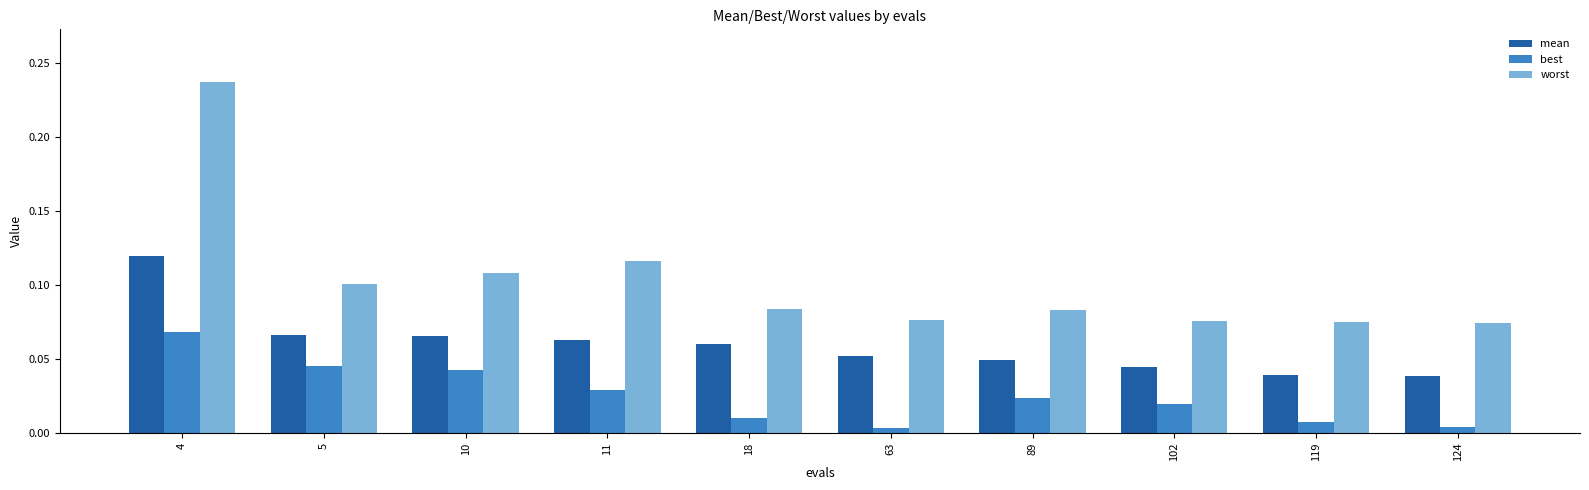

At which label does best reach its peak?

4